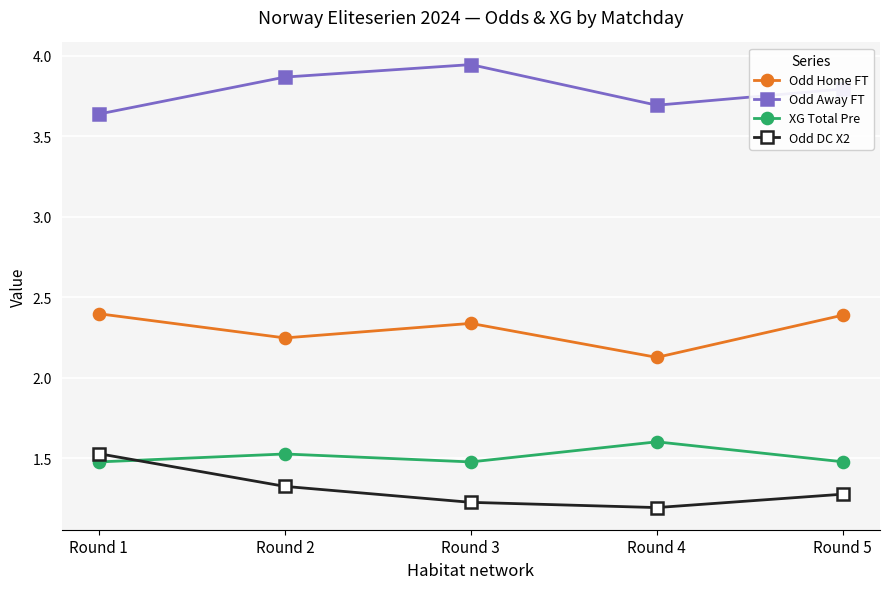

What is the spread (max minus min) of values at Round 5?

2.5